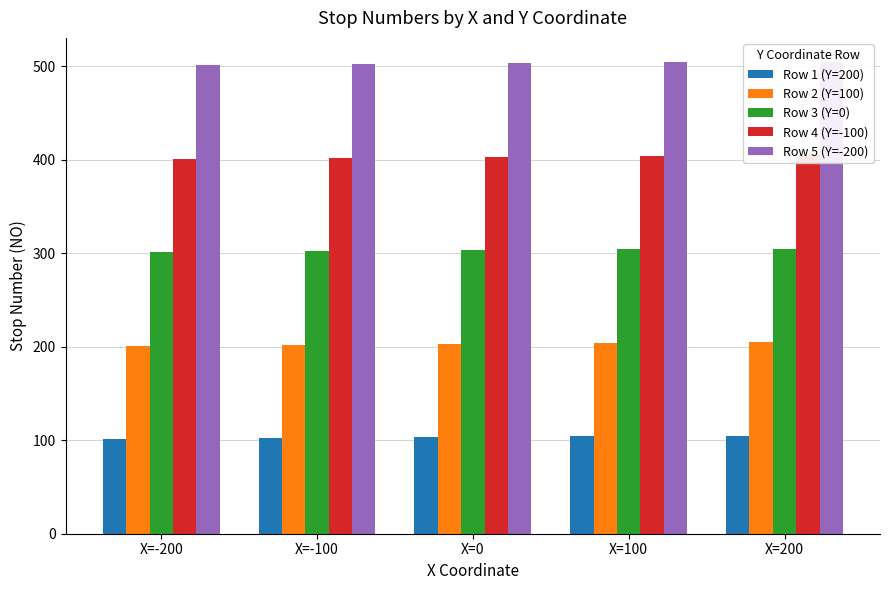

What is the maximum value for Row 3 (Y=0)?

305